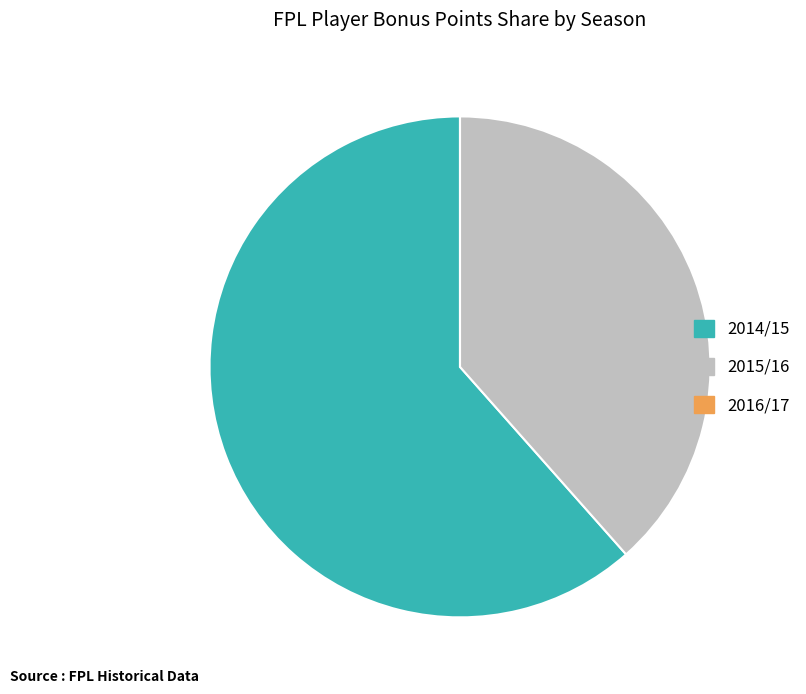

Which category has the biggest portion of the pie?

2014/15